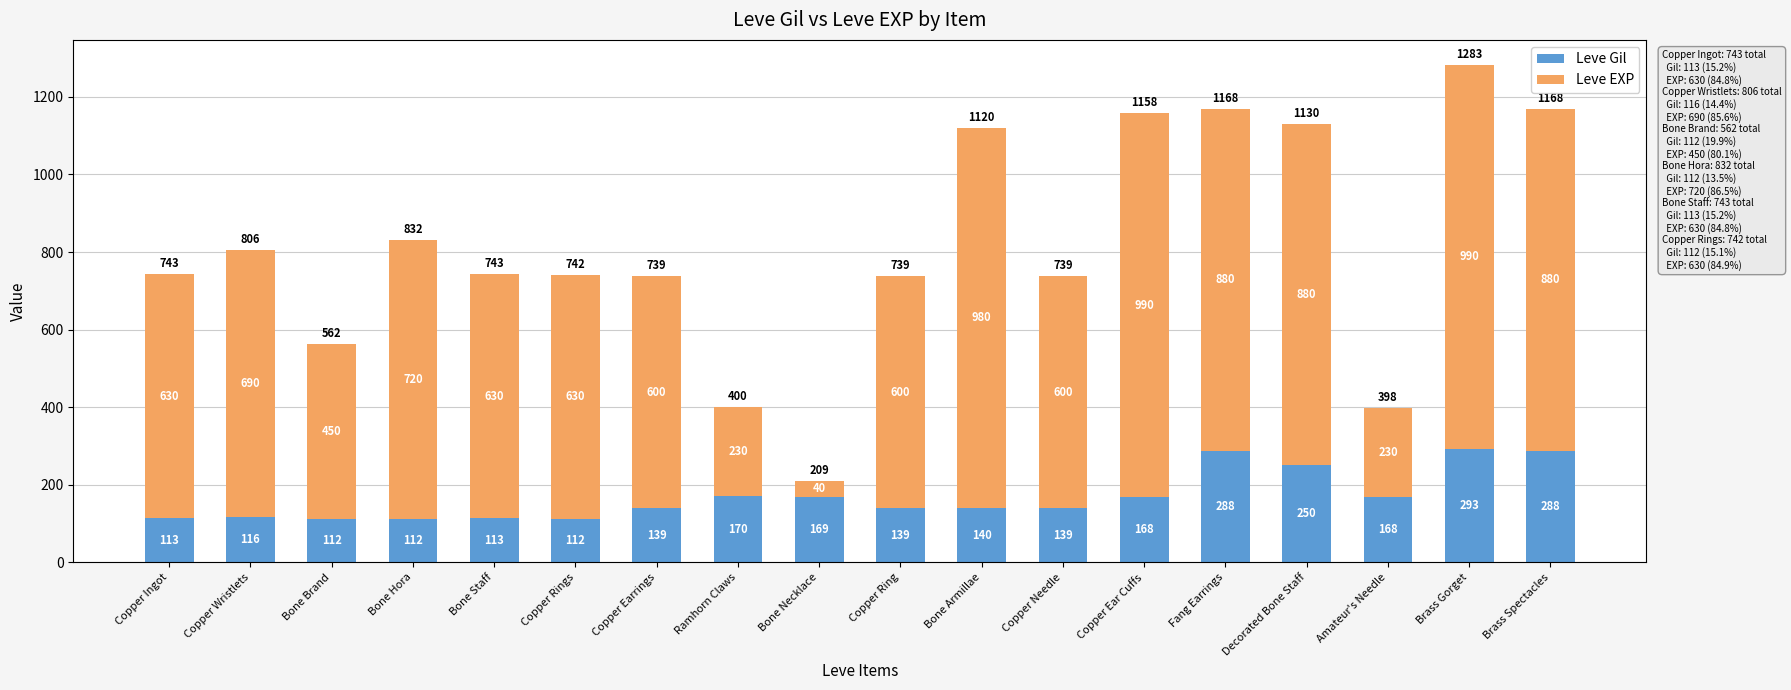

At which category is the sum across all series the highest?

Brass Gorget